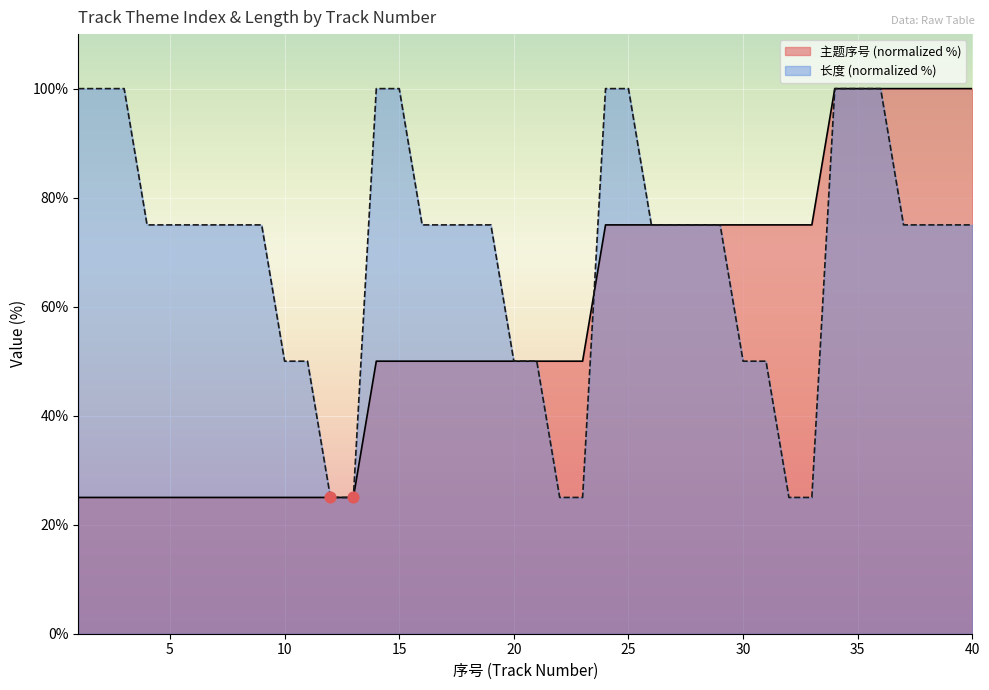

Which series contains the highest Y value?

主题序号